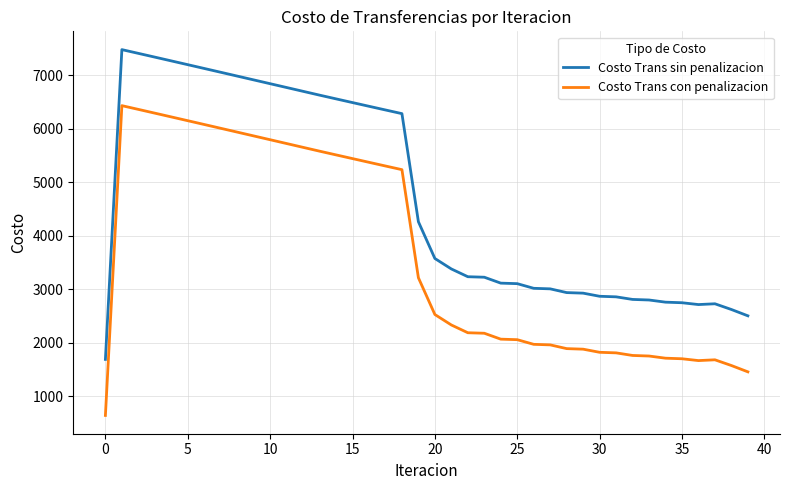

True or false: Costo Trans con penalizacion and Costo Trans sin penalizacion cross at least once.

False